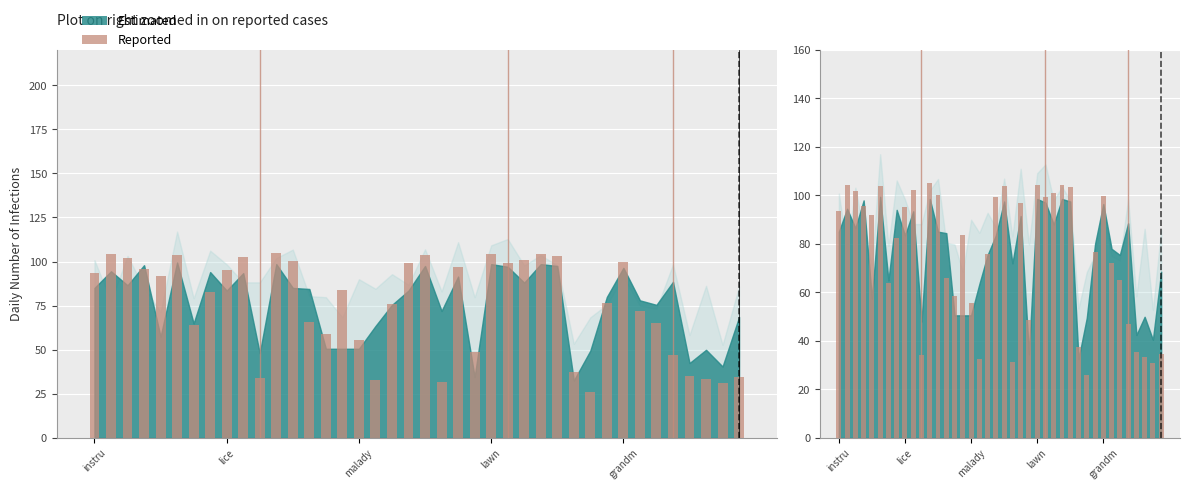

Rank the categories by value from highest to lowest.

11, 24, 27, lice, 5, 20, 28, 9, malady, 26, 12, 32, 19, 25, 22, lawn, 8, instru, grandm, 15, 7, 31, 18, 33, 13, 34, 6, 14, 16, 23, 35, 29, 36, 39, 10, 37, 17, 21, 38, 30